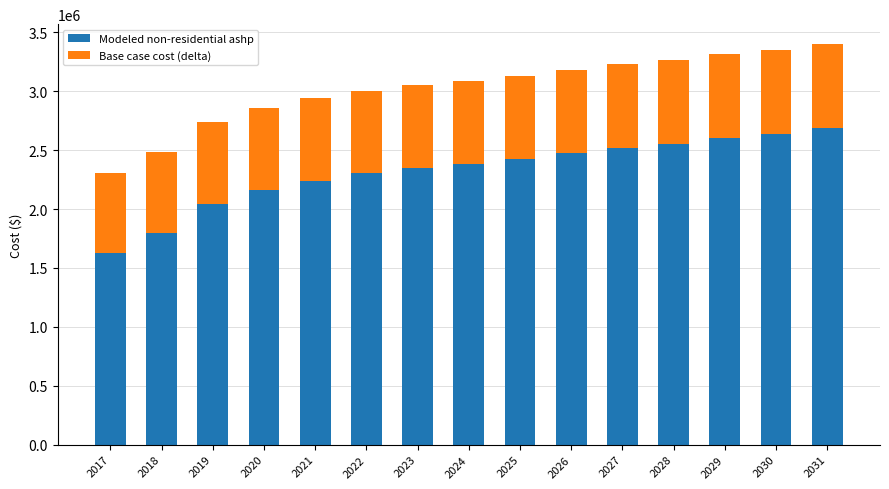

What is the minimum value for Modeled non-residential ashp?

1627640.0